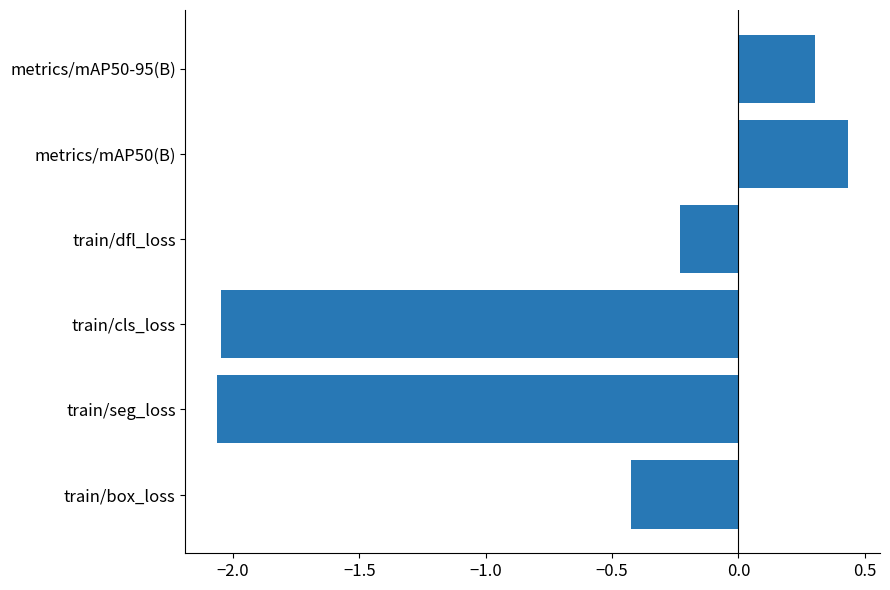

What is the sum of all values?

-4.0